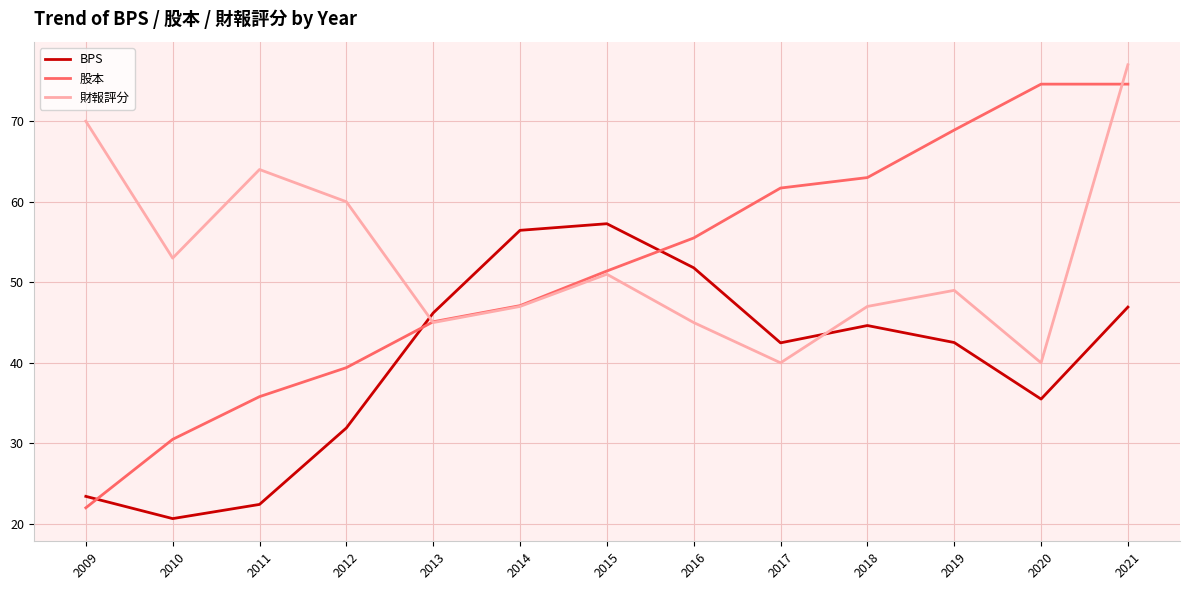

What is the difference between the maximum and minimum values in the 財報評分 series?

37.0